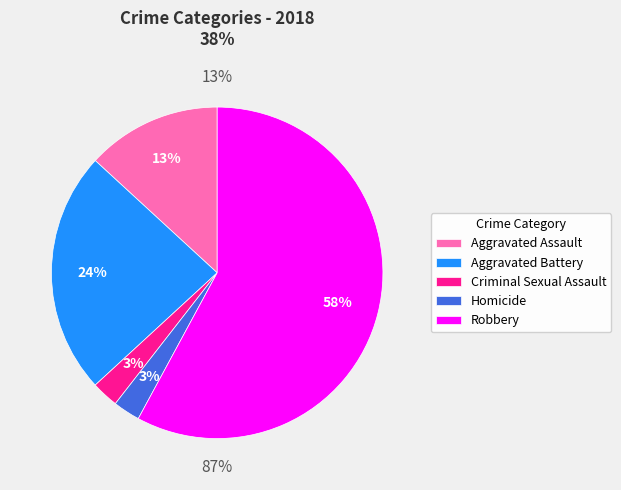

How much of the chart is everything except Aggravated Battery?

76.3%